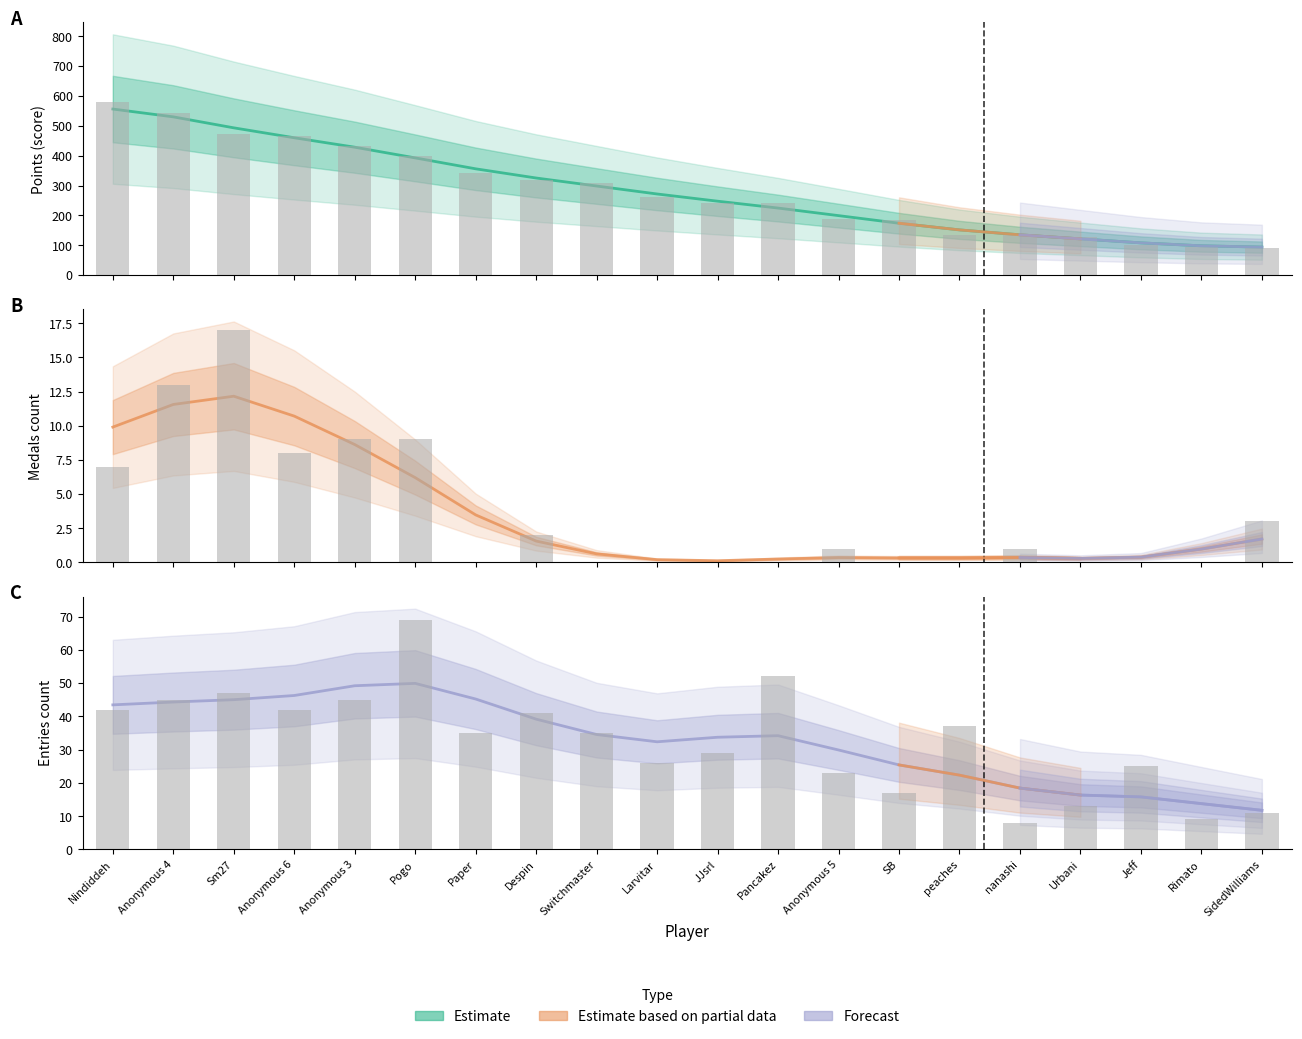

Reading left to right, extract all data points from this chart.

Points: 556.2	530.0	493.3	460.1	428.4	392.6	356.0	325.2	298.4	271.7	247.6	224.6	199.3	173.7	151.5	135.0	121.4	108.0	98.1	93.8
Medals: 9.9	11.6	12.2	10.7	8.6	6.2	3.5	1.6	0.6	0.2	0.1	0.2	0.3	0.3	0.3	0.4	0.3	0.4	1.0	1.7
Entries: 43.4	44.3	45.0	46.3	49.2	49.9	45.2	39.2	34.5	32.4	33.7	34.2	29.9	25.4	22.3	18.4	16.3	15.8	13.8	11.8